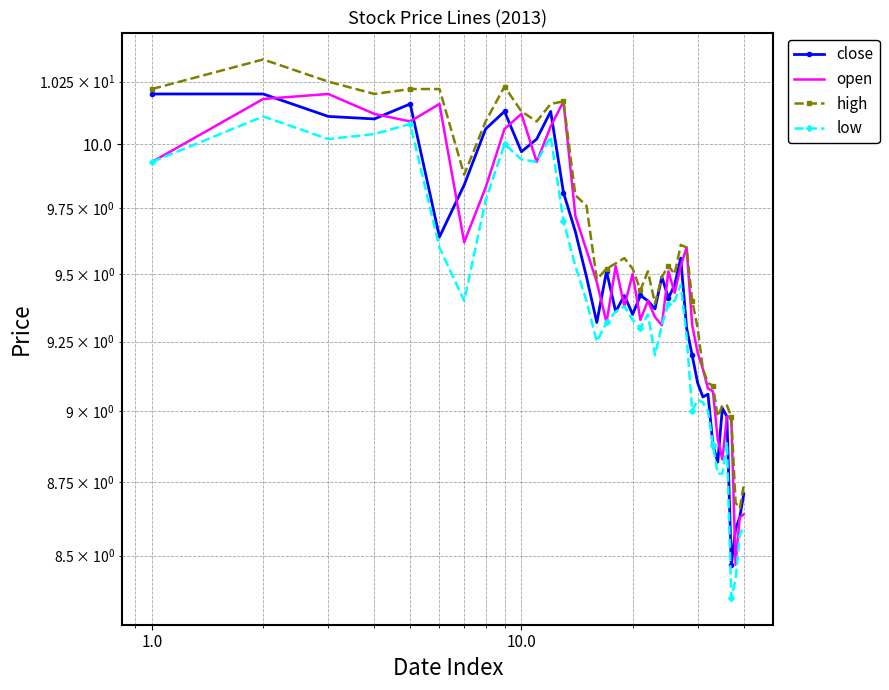

How many values in the high series exceed 9?

35